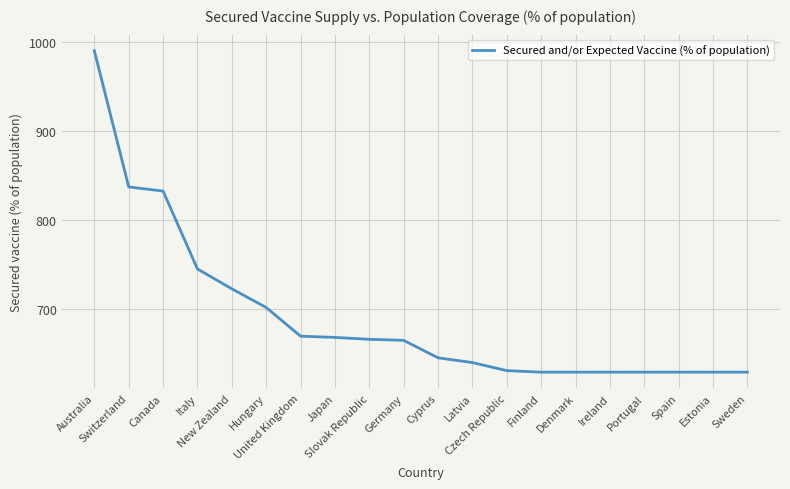

What is the average value?

690.7